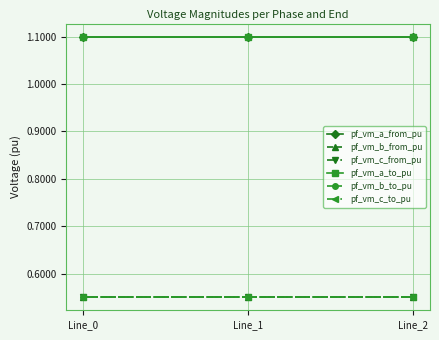

Reading right to left, extract all data points from this chart.

pf_vm_a_from_pu: 1.1	1.1	1.1
pf_vm_b_from_pu: 0.6	0.6	0.6
pf_vm_c_from_pu: 0.6	0.6	0.6
pf_vm_a_to_pu: 1.1	1.1	1.1
pf_vm_b_to_pu: 0.6	0.6	0.6
pf_vm_c_to_pu: 0.6	0.6	0.6